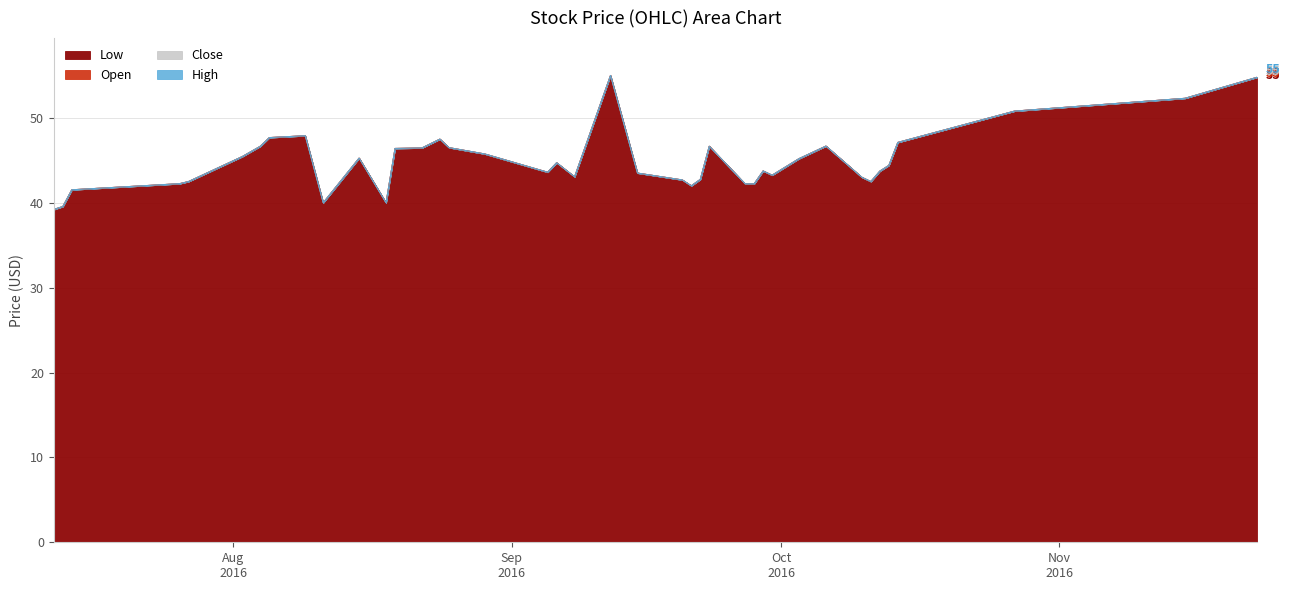

What is the label of the 25th point from the left?

2016-09-22